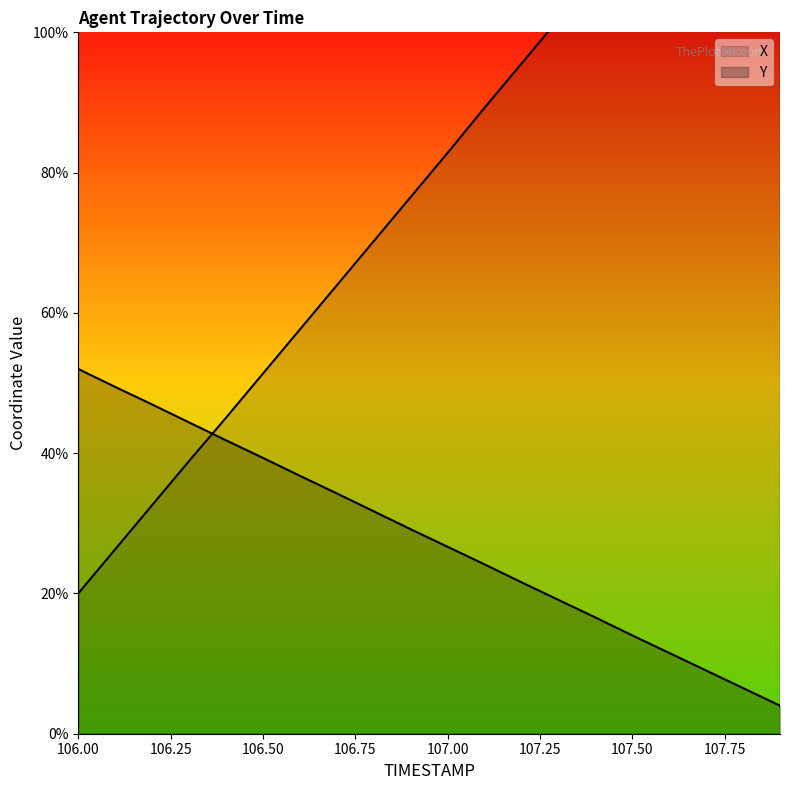

What is the label of the 12th point from the left?

107.1